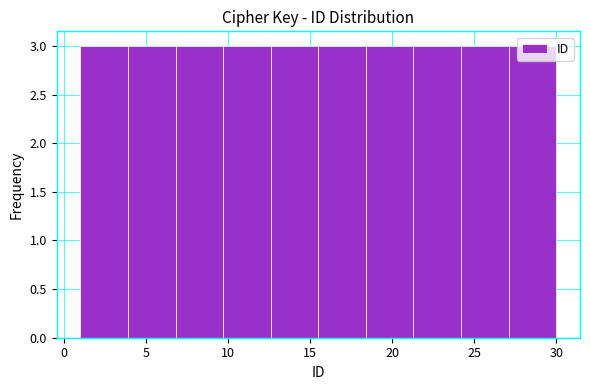

Reading left to right, transcribe this chart: for each bar, give the range it covers on the x-axis and its height. Neither the bar edges nor the heights are printed on the chart, so give them approximately, as read against the axes.

1.0 to 3.9: 3
3.9 to 6.8: 3
6.8 to 9.7: 3
9.7 to 12.6: 3
12.6 to 15.5: 3
15.5 to 18.4: 3
18.4 to 21.3: 3
21.3 to 24.2: 3
24.2 to 27.1: 3
27.1 to 30.0: 3